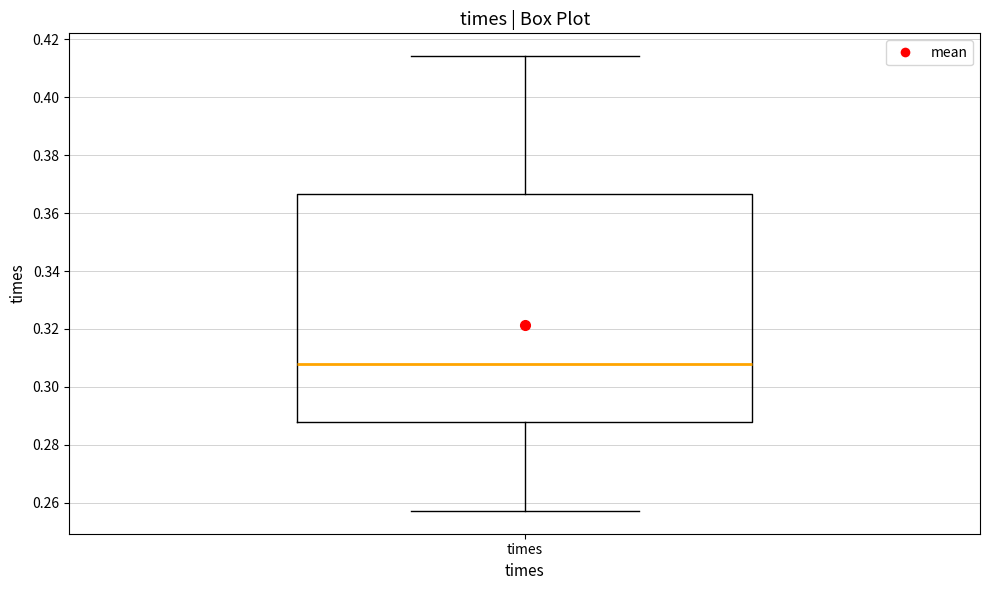

Transcribe this box plot: give where the median line is, the range the box spans, and where the two whiskers end, as read against the y-axis. The values are not printed on the chart, so give them approximately, as read against the axis.

median 0.308, box 0.288 to 0.366, whiskers 0.258 to 0.414